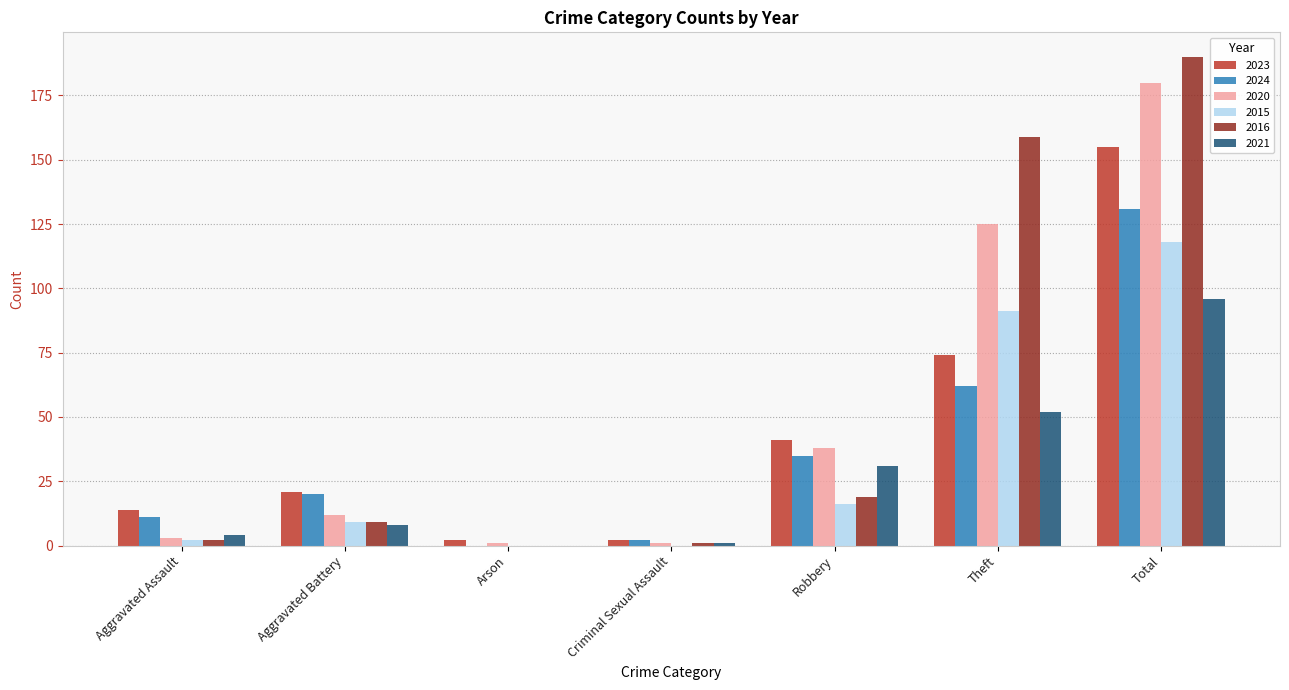

Are the bars horizontal?

No